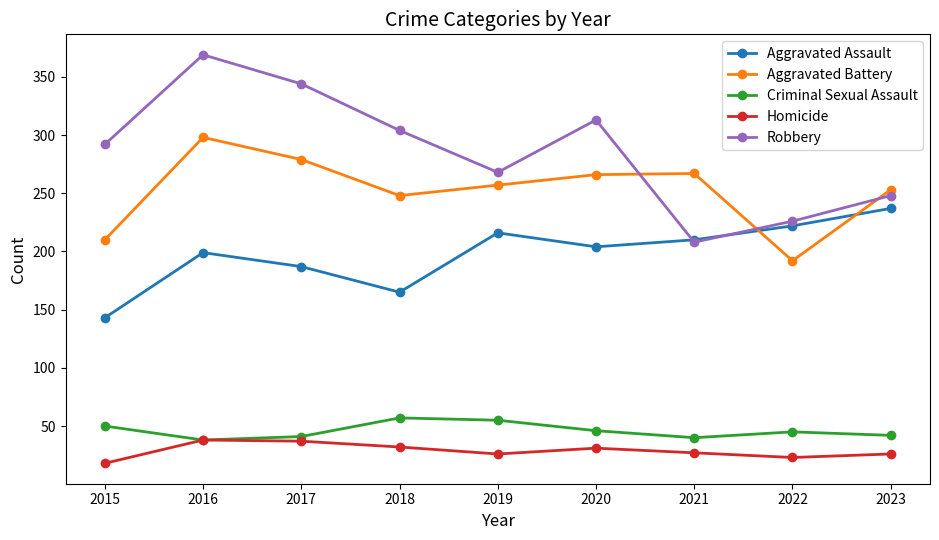

True or false: Aggravated Battery has more than 2 interior local peaks.

False